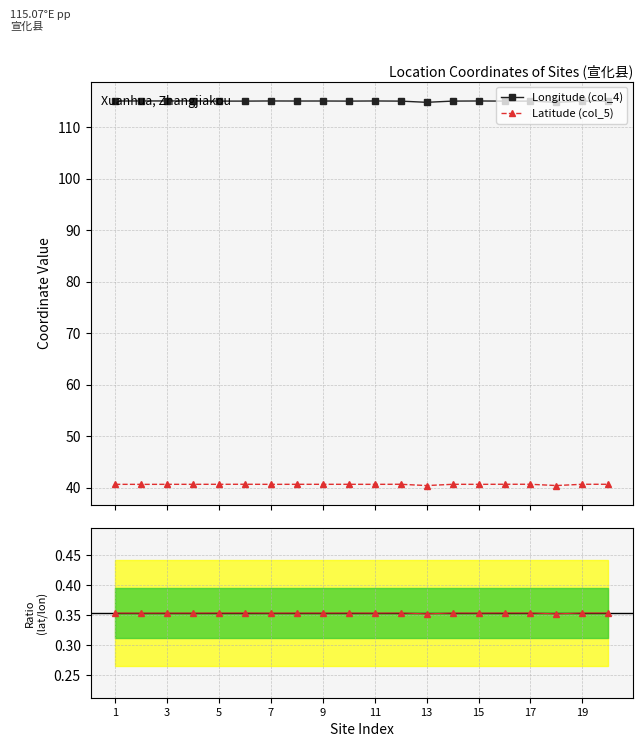

Where is the first local minimum for Latitude (col_5)?

2